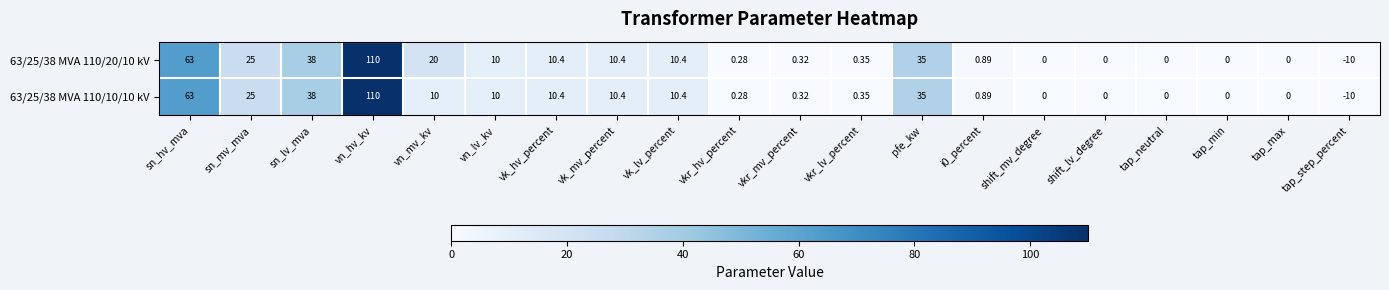

At which label does 63/25/38 MVA 110/20/10 kV first exceed 10?

sn_hv_mva